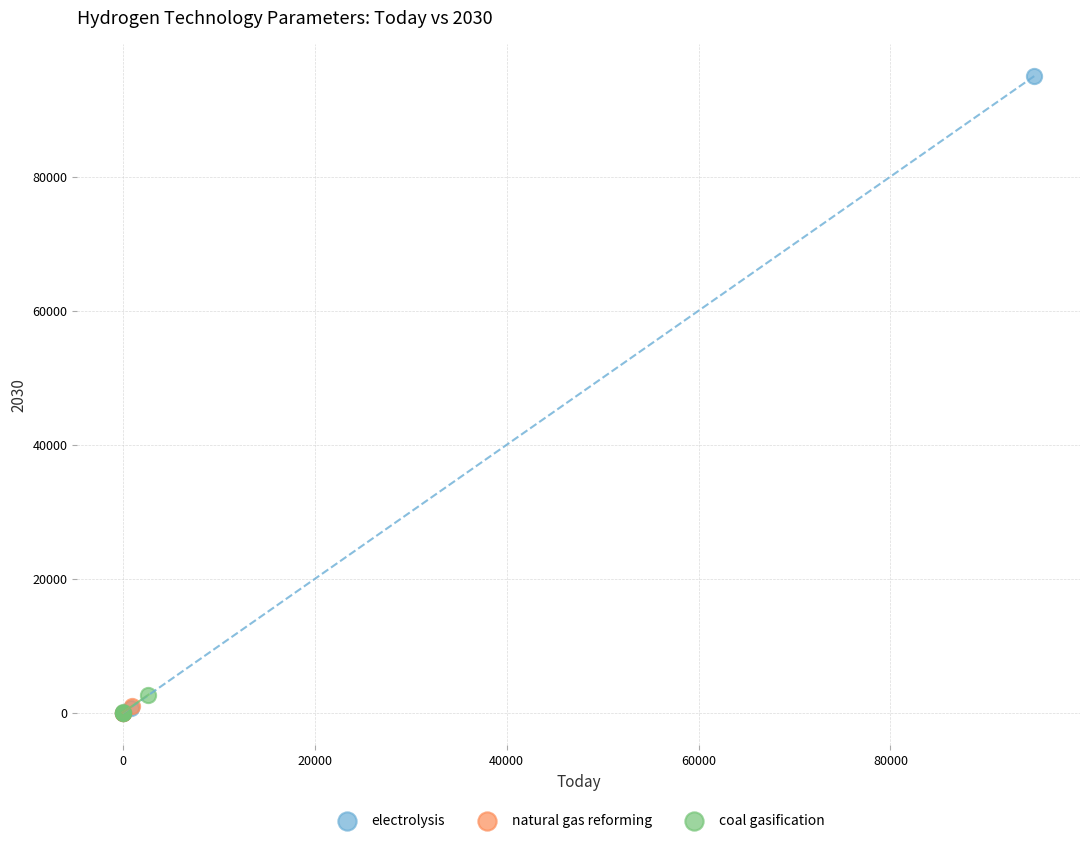

Which series has the largest Y range (max minus min)?

electrolysis